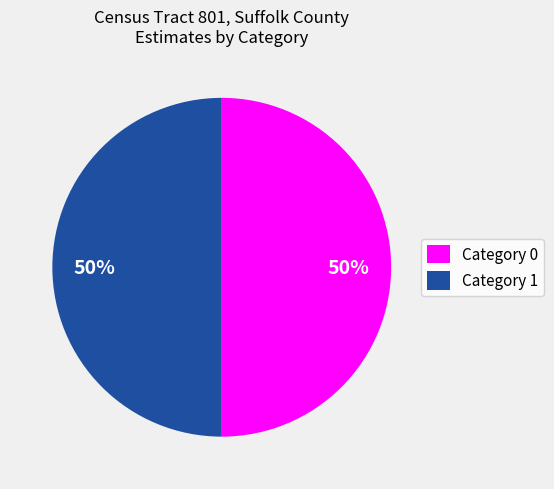

True or false: Category 1 accounts for 61% of the total.

False